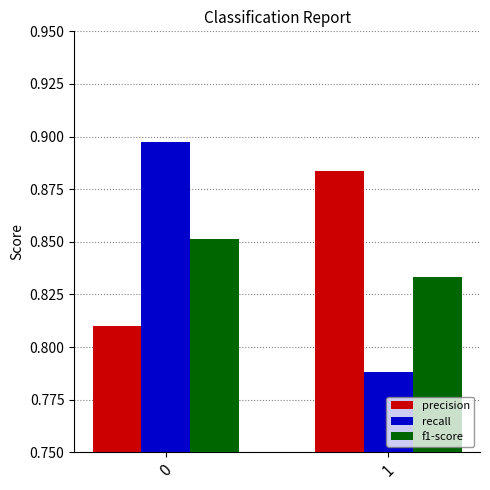

How many bars are there in each group?

3